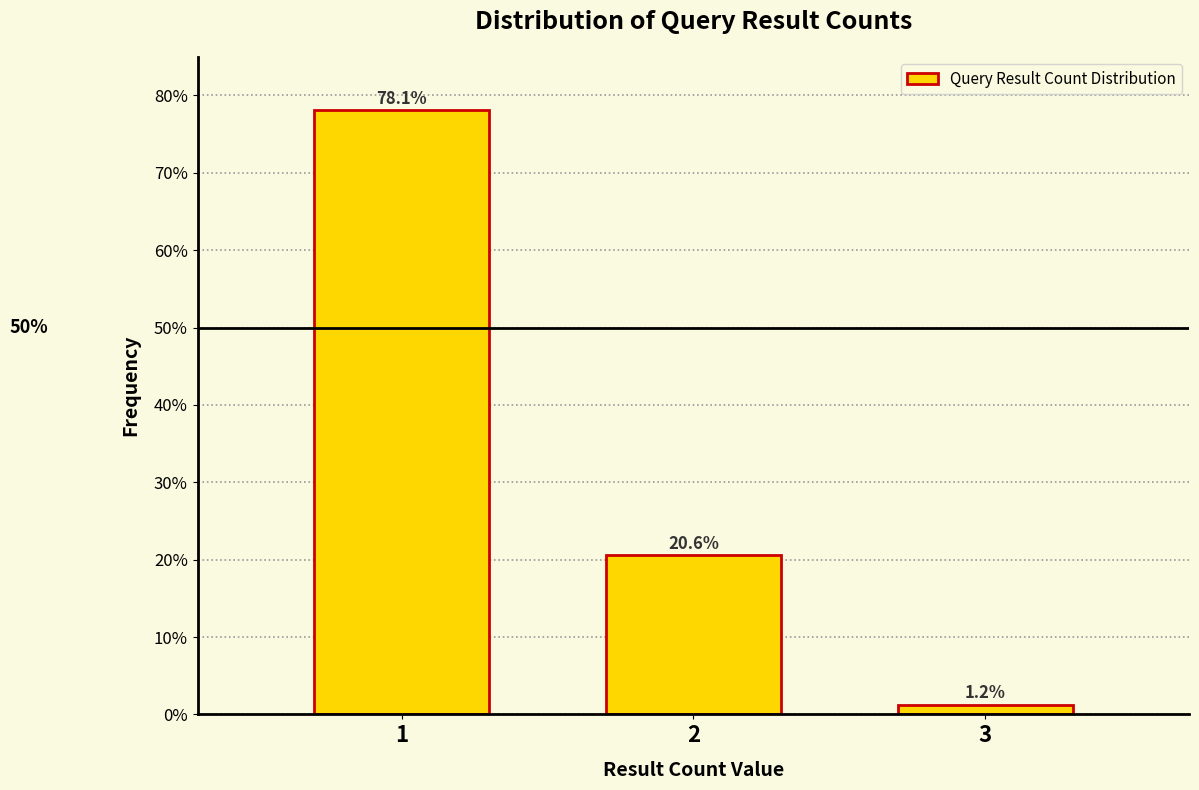

What is the greatest value displayed?

78.1